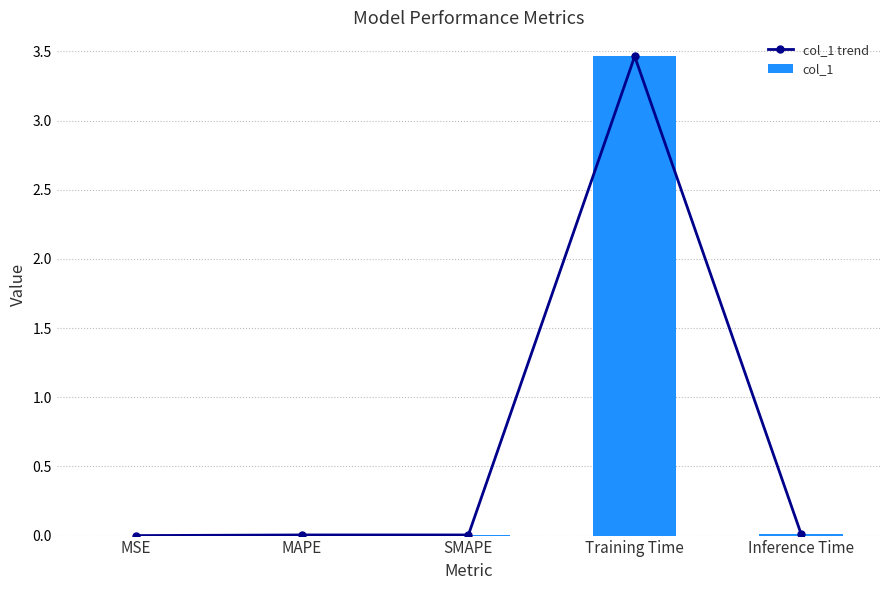

The col_1 trend series shows 0.0 at MSE. True or false?

False